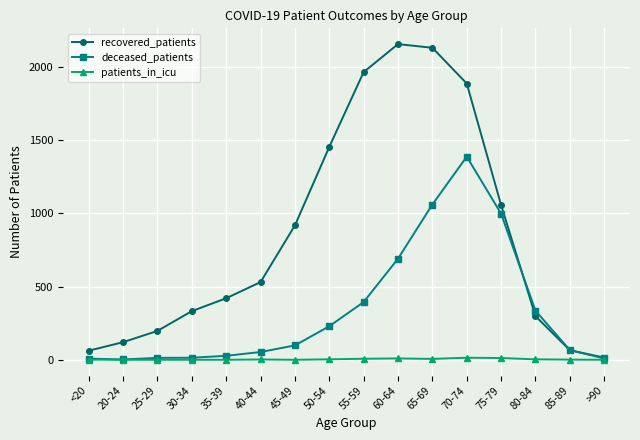

How many interior local peaks does the recovered_patients series have?

1